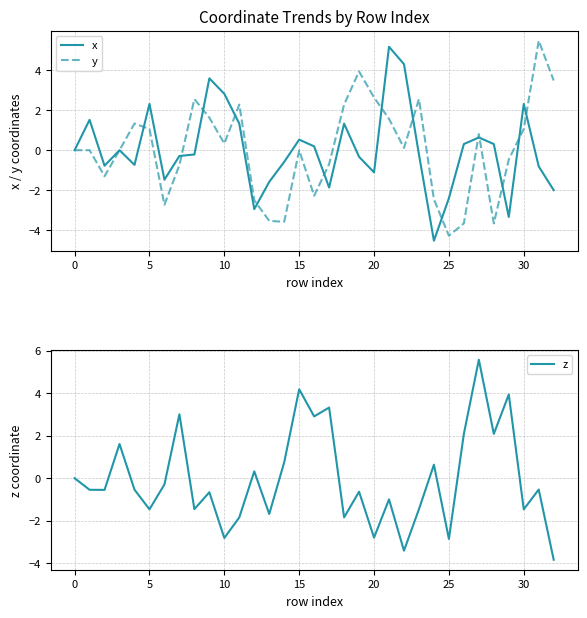

Is it true that x equals 0.0 at 0?

True